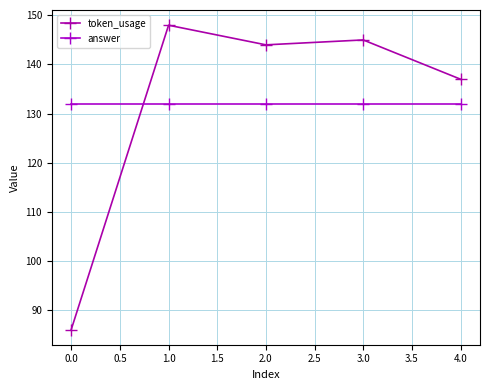

Read the token_usage value at 1.0, to the nearest 5.

150